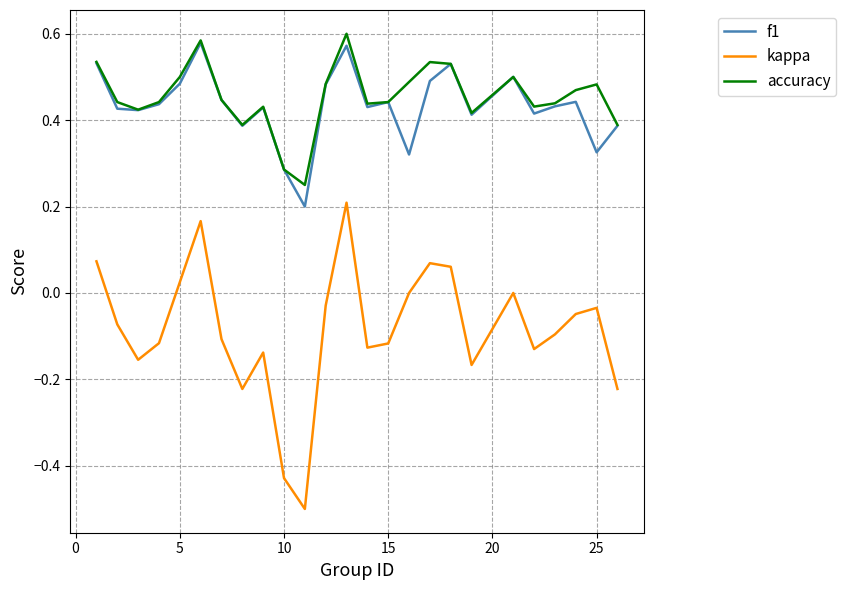

True or false: kappa and accuracy cross at least once.

False